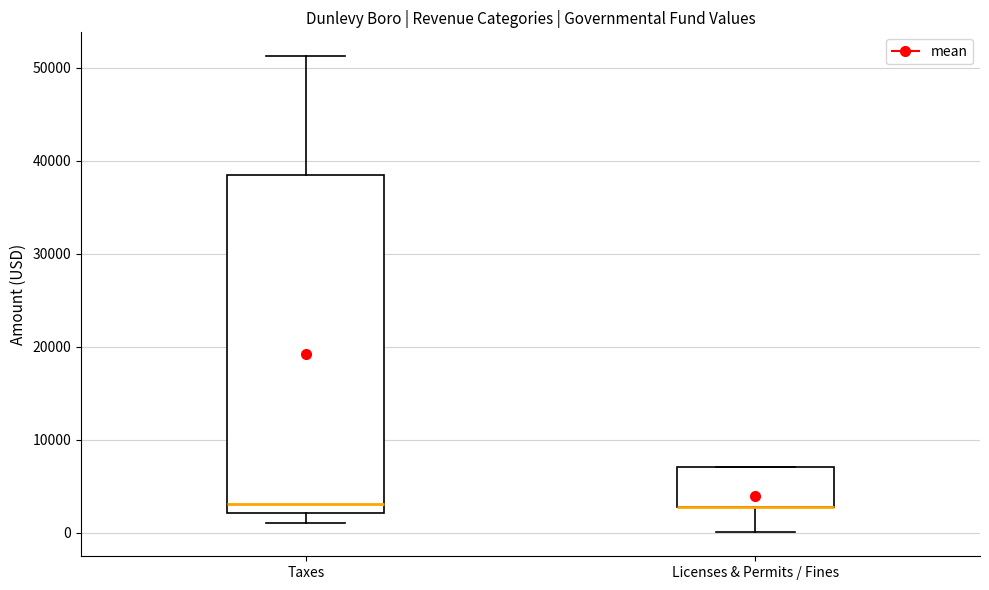

Reading left to right, read every box against the y-axis: the position of its median line, the range the box covers, and the ends of its whiskers. The values are not printed on the chart, so give them approximately, as read against the axis.

Taxes: median 3000, box 2000 to 38000, whiskers 1000 to 51000
Licenses & Permits / Fines: median 3000 (drawn on the box's lower edge), box 3000 to 7000, whiskers 0 to 7000